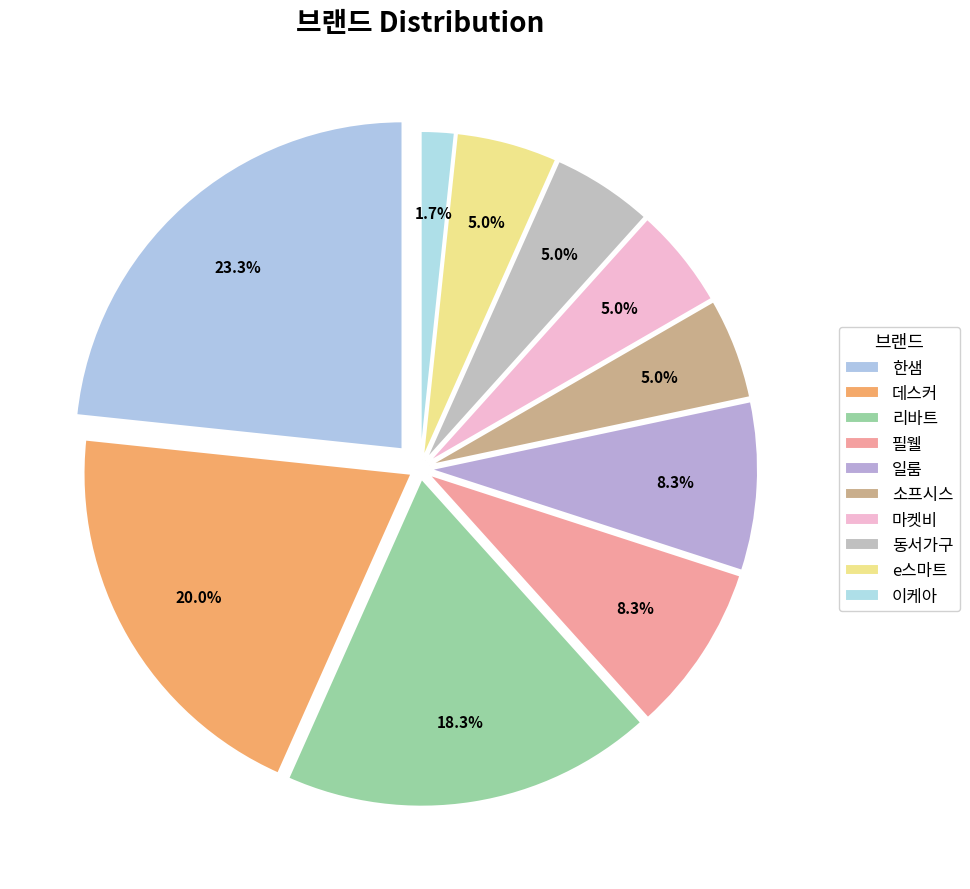

Rank the categories by value from highest to lowest.

한샘, 데스커, 리바트, 필웰, 일룸, 소프시스, 마켓비, 동서가구, e스마트, 이케아